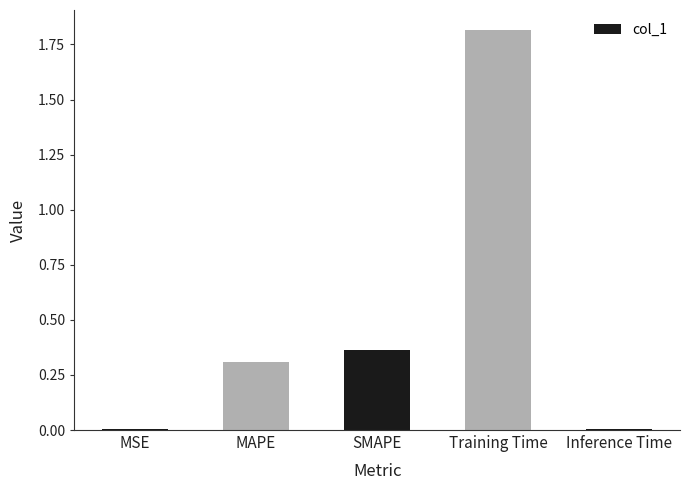

What is the change in value from SMAPE to Training Time?

+1.5